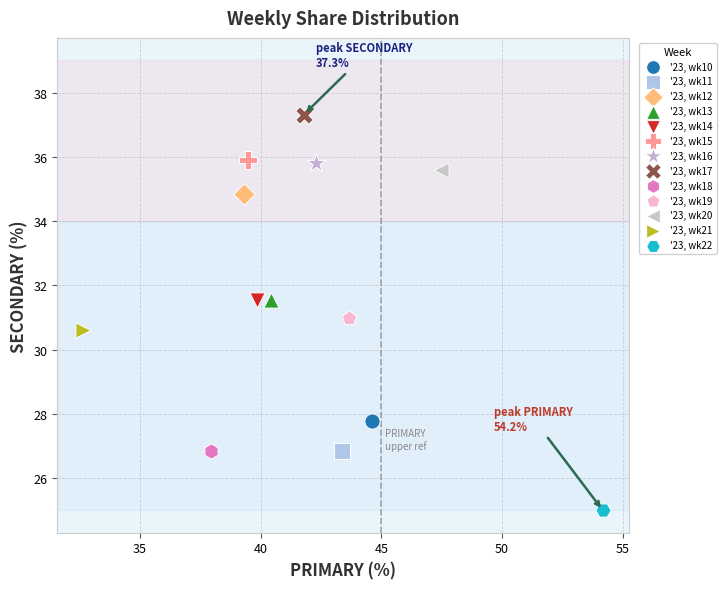

What are all the series names shown in the legend?

'23, wk10, '23, wk11, '23, wk12, '23, wk13, '23, wk14, '23, wk15, '23, wk16, '23, wk17, '23, wk18, '23, wk19, '23, wk20, '23, wk21, '23, wk22